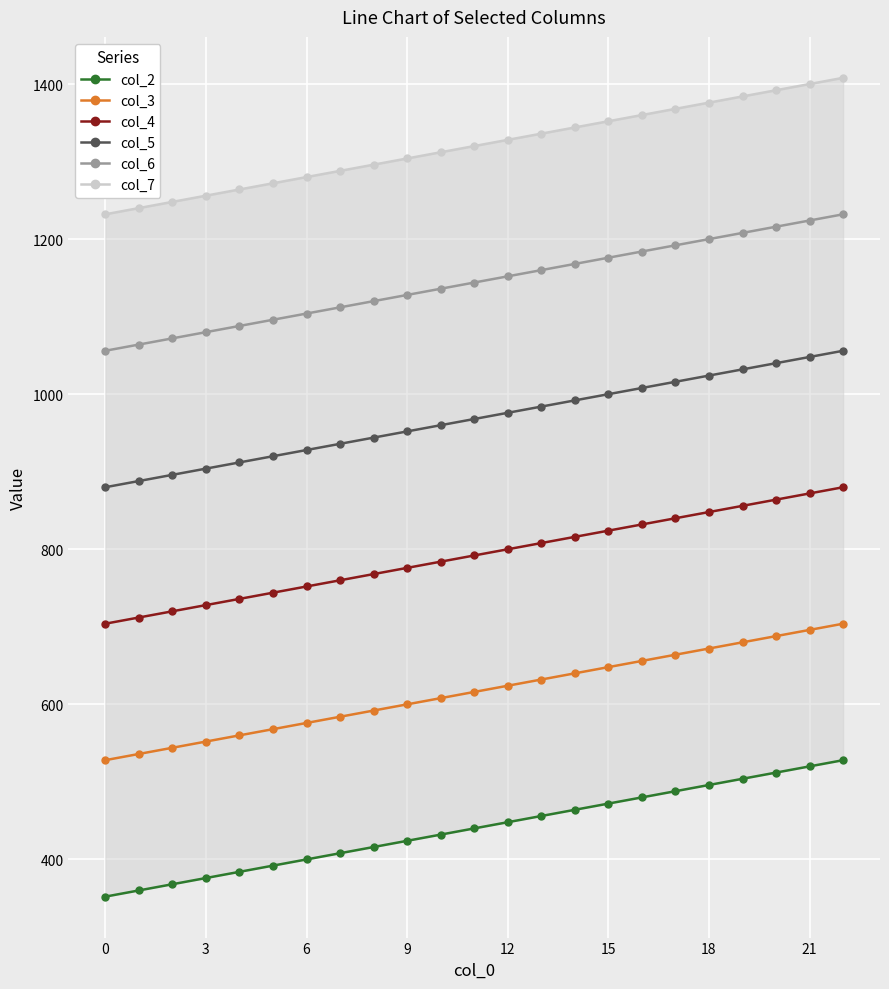

How many data points in col_3 are less than 616?

11